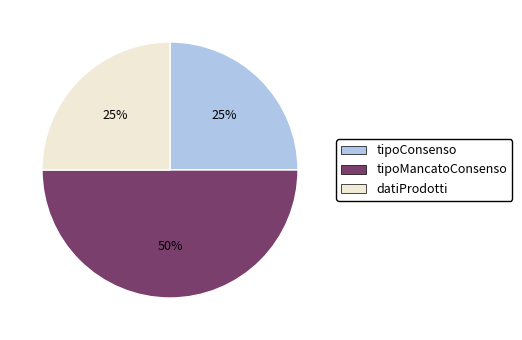

To the nearest percent, what is the combined percentage of datiProdotti and tipoMancatoConsenso?

75%